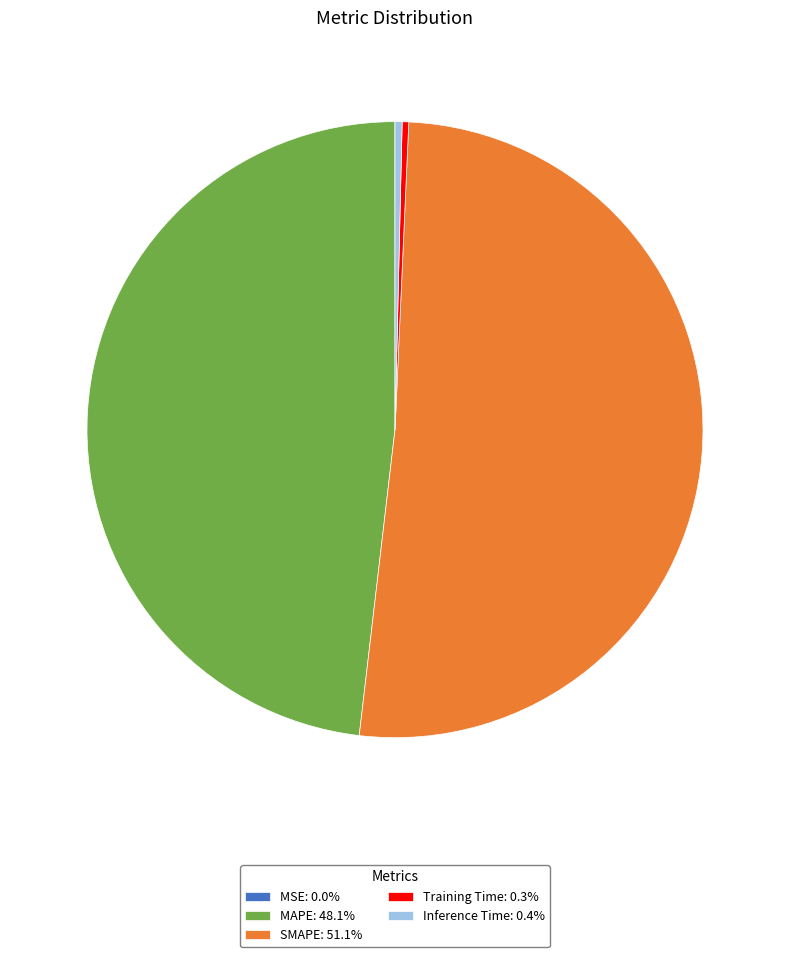

Does Training Time: 0.3% represent more than half of the total?

No